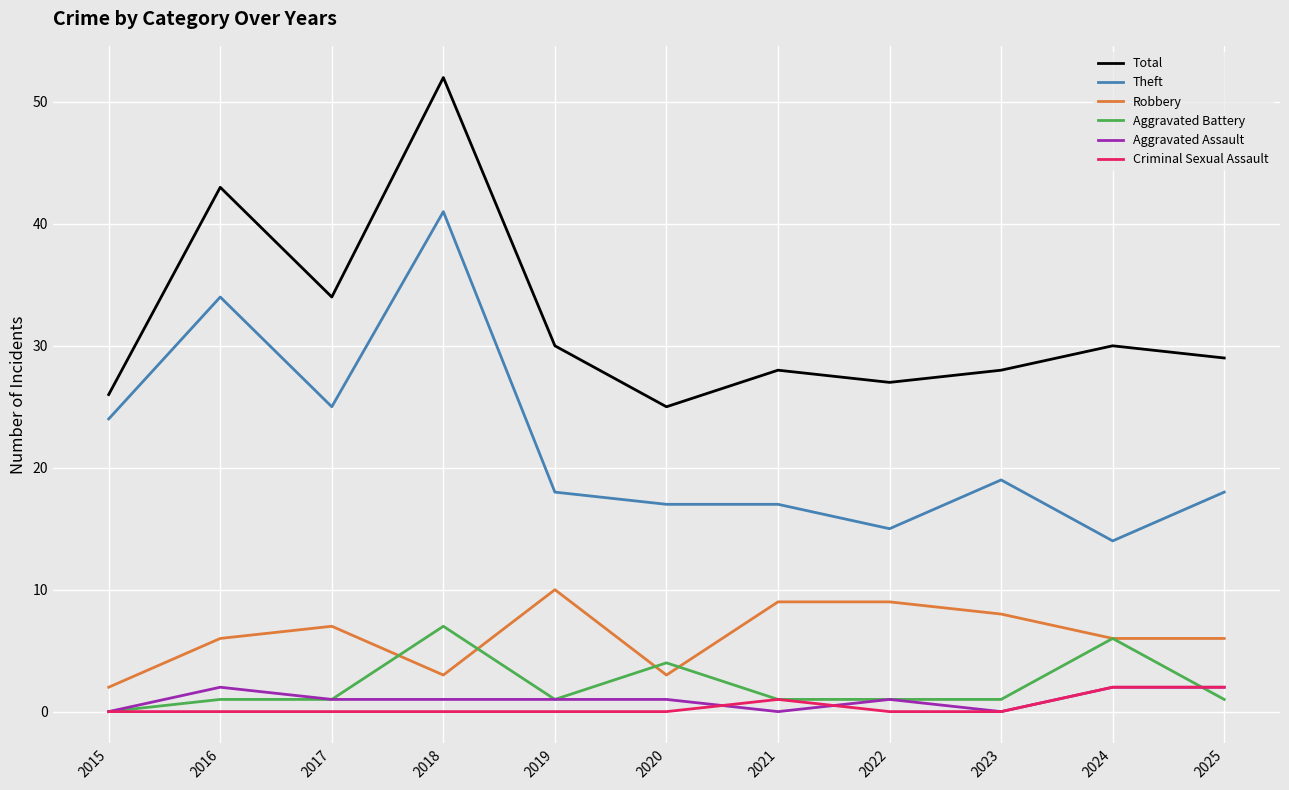

True or false: Aggravated Assault has more than 0 points higher than both neighbors.

True